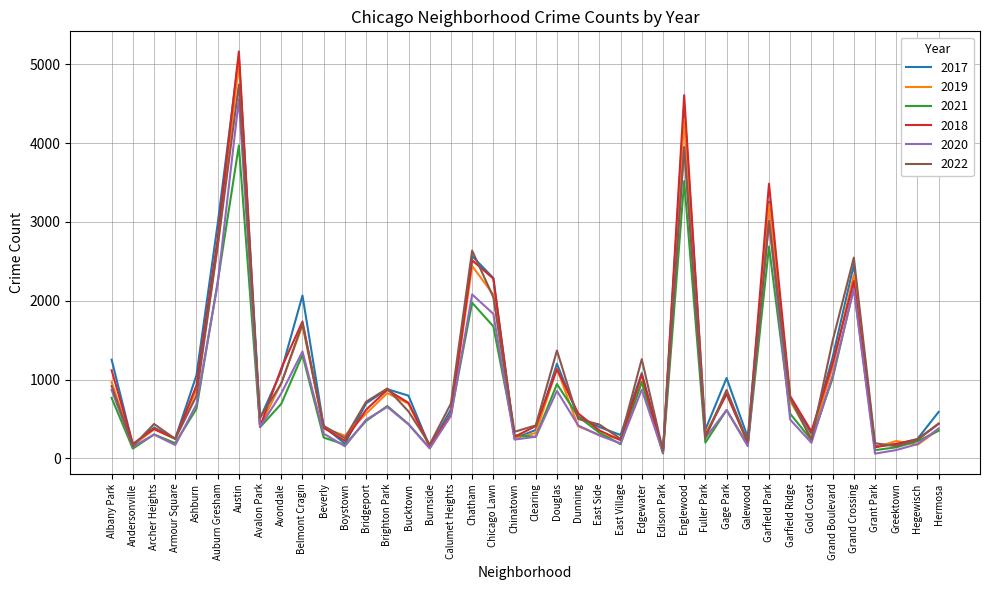

Which series has the widest spread of values?

2018